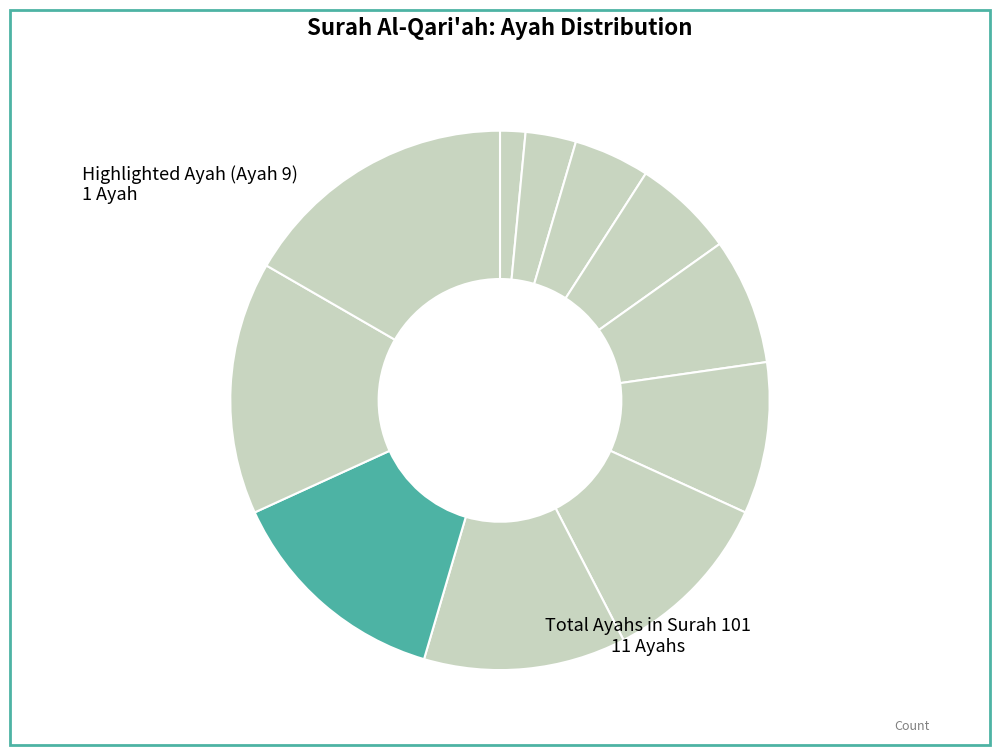

To the nearest percent, what is the average slice percentage?

9%